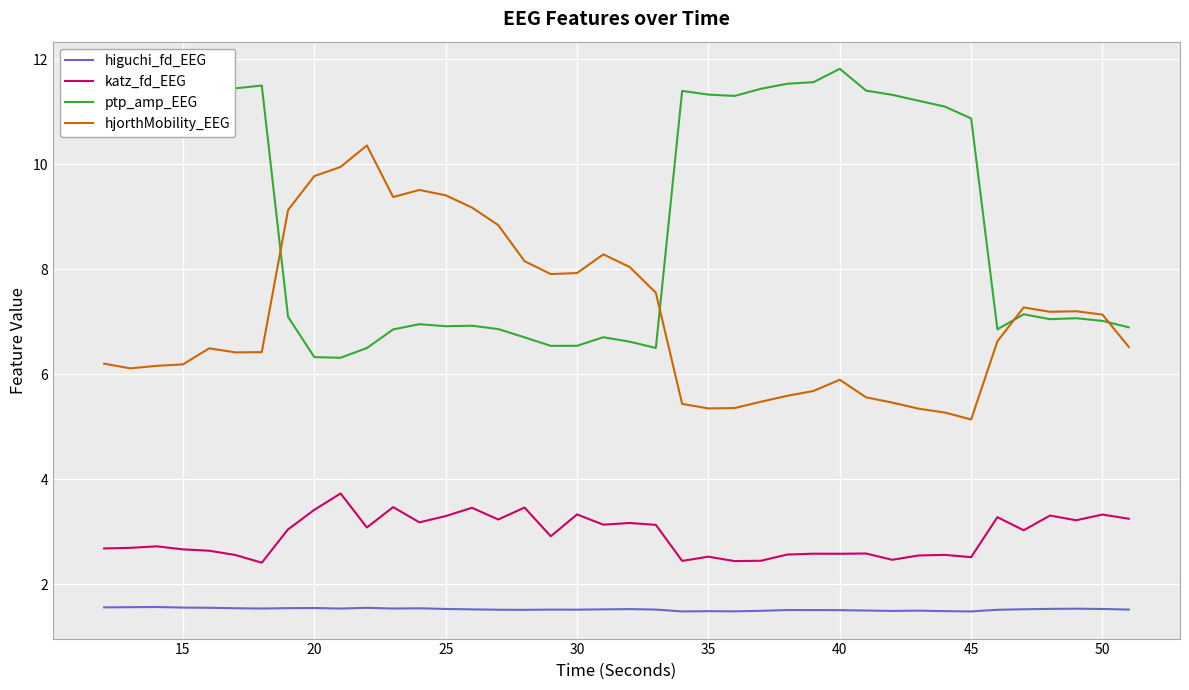

True or false: hjorthMobility_EEG and higuchi_fd_EEG intersect in this chart.

False